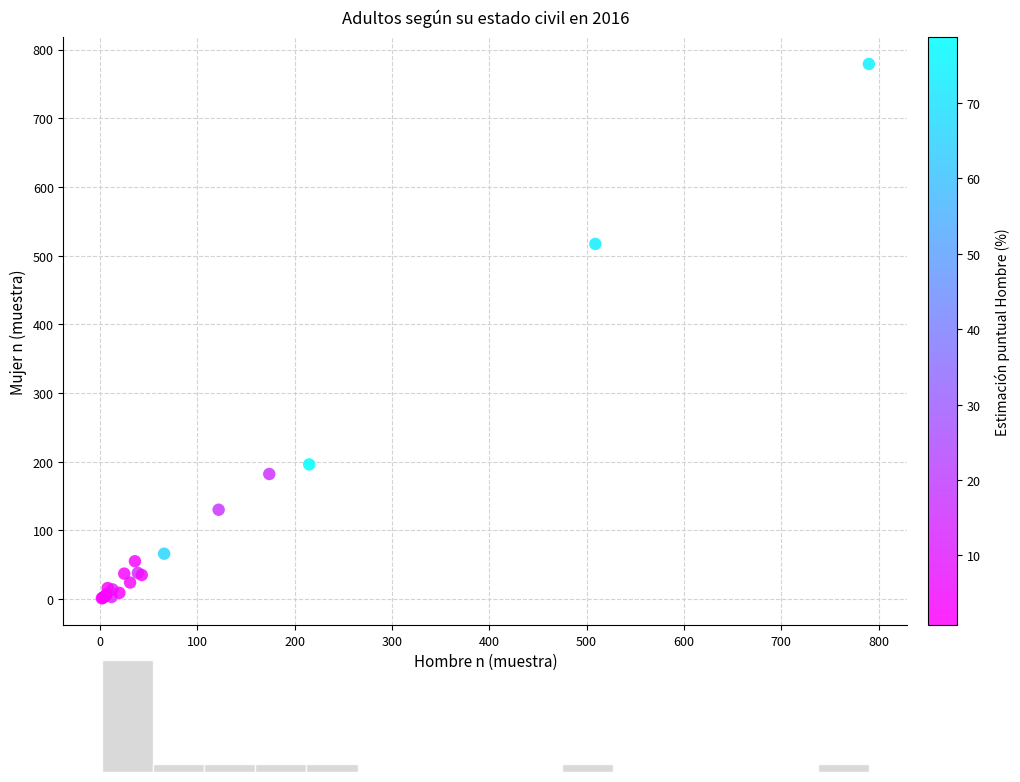

What Y value in the scatter plot is closest to 390?

517